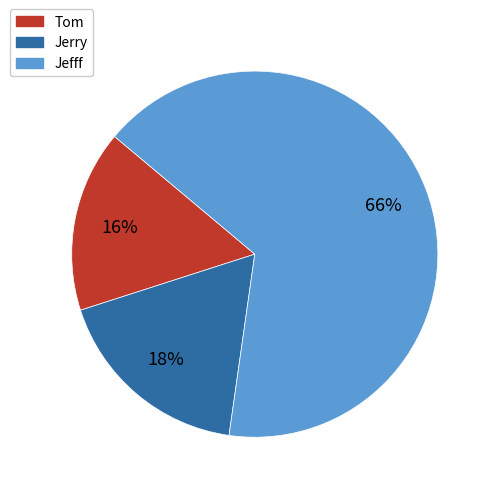

Is the sum of Jerry and Tom greater than half?

No